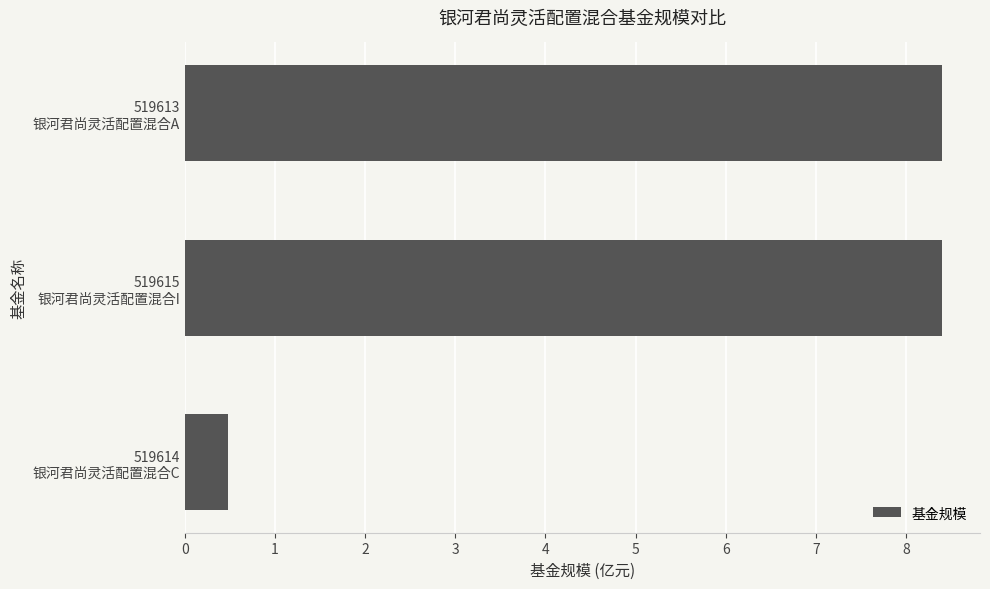

What is the greatest value displayed?

8.4